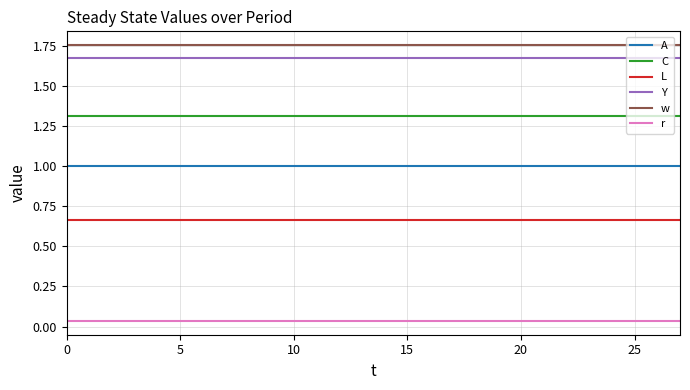

What is the sum of all C values?

36.8